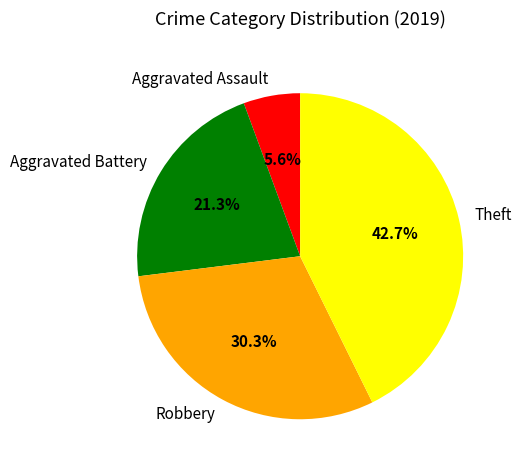

To the nearest percent, what percentage of the pie is Theft?

43%